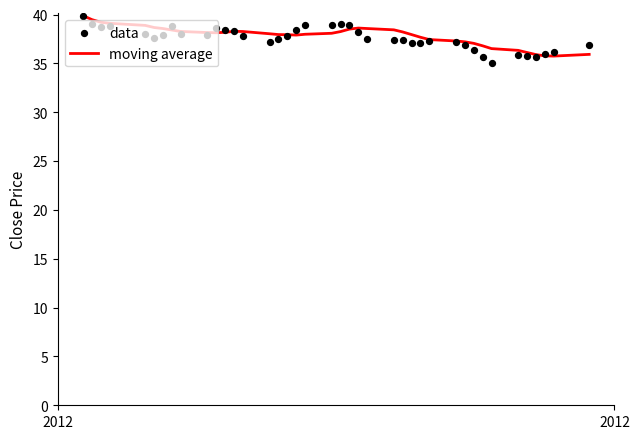

What is the highest value of the moving average series?

39.9